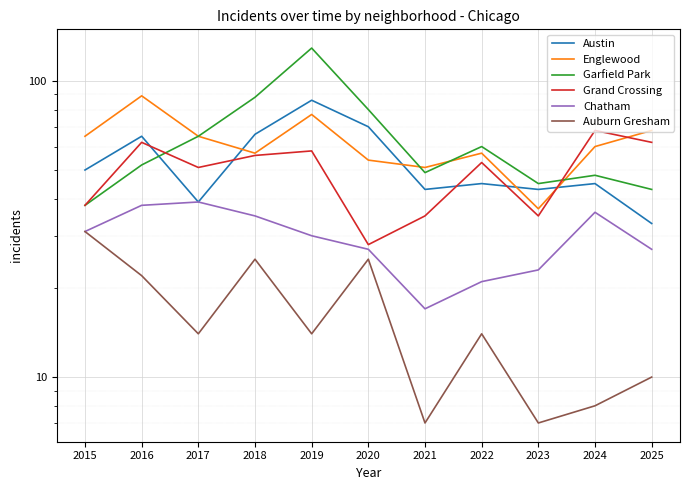

What is the value of the Grand Crossing point at the 1st from the left?

38